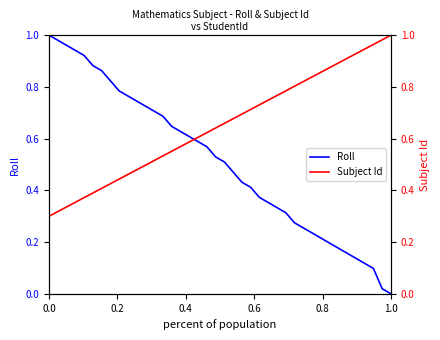

The Roll series shows 1.0 at 16. True or false?

False